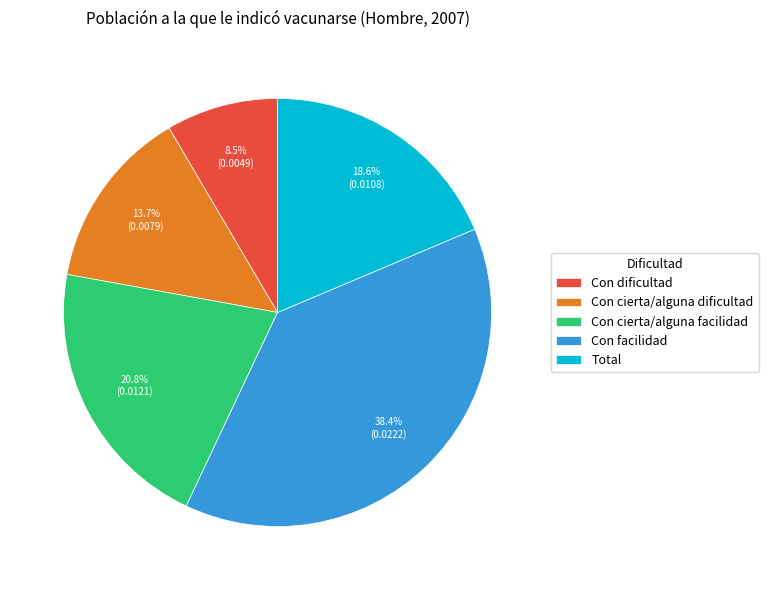

What is the largest slice in the pie chart?

Con facilidad